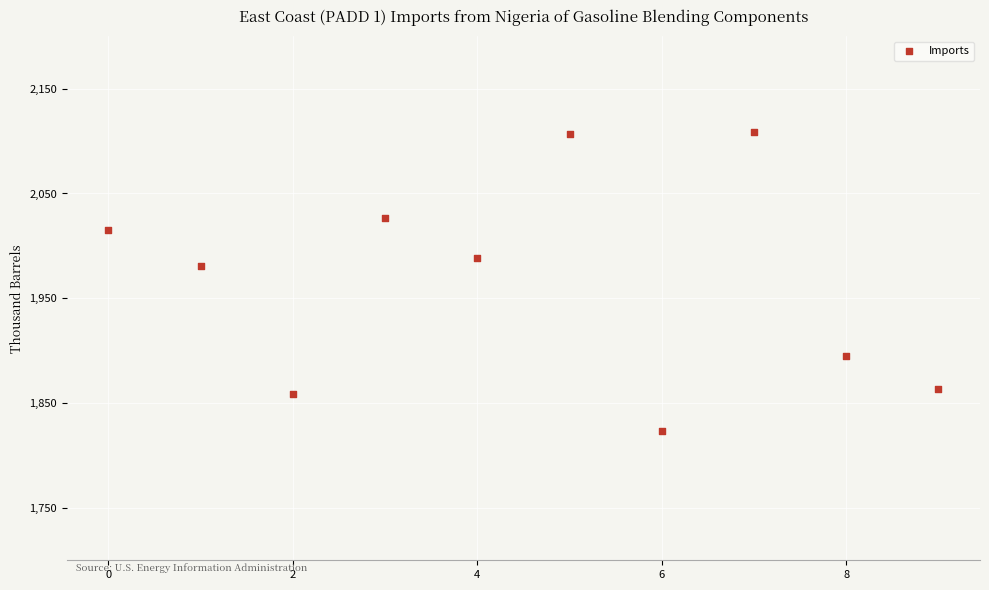

What Y value in the scatter plot is closest to 1966?

1981.0